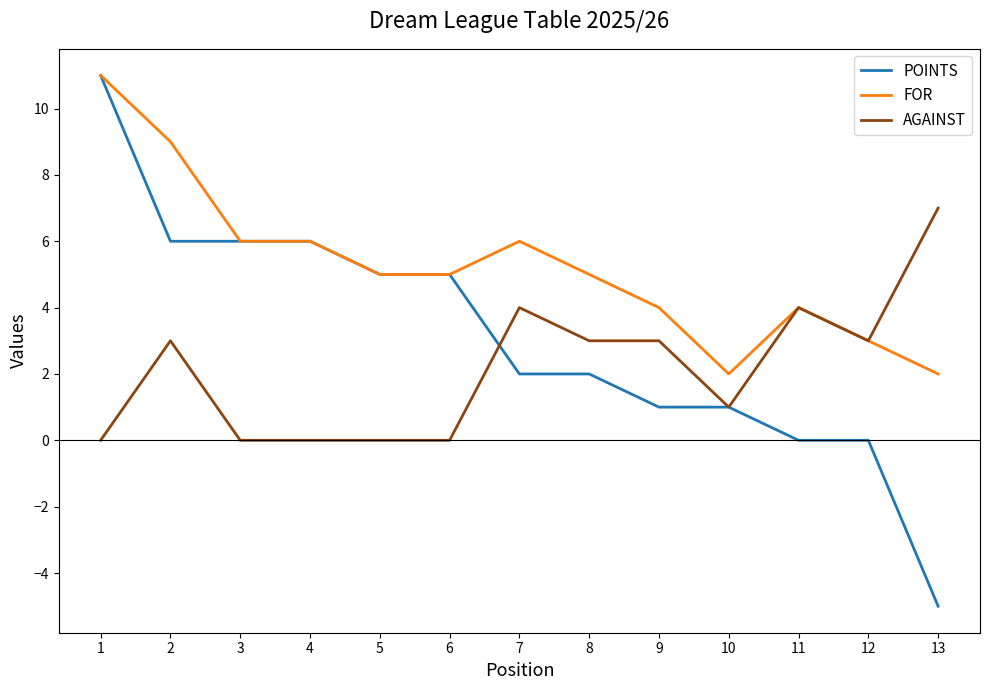

The FOR series shows 5 at 11. True or false?

False